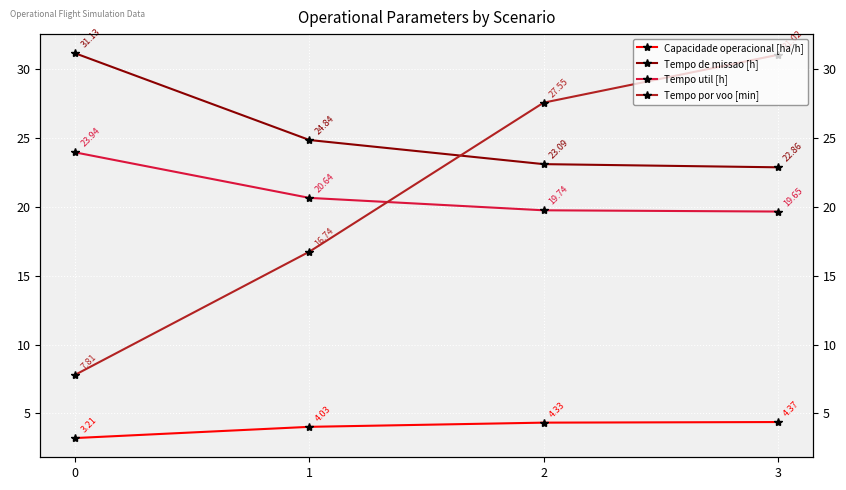

How many lines are shown in the chart?

4